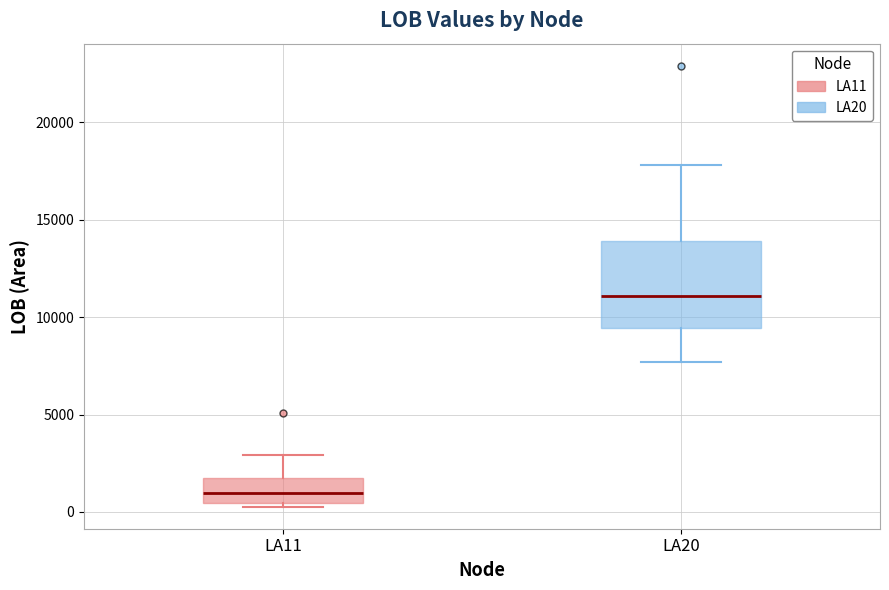

Comparing the boxes themselves (not the whiskers), which one is the tallest?

LA20